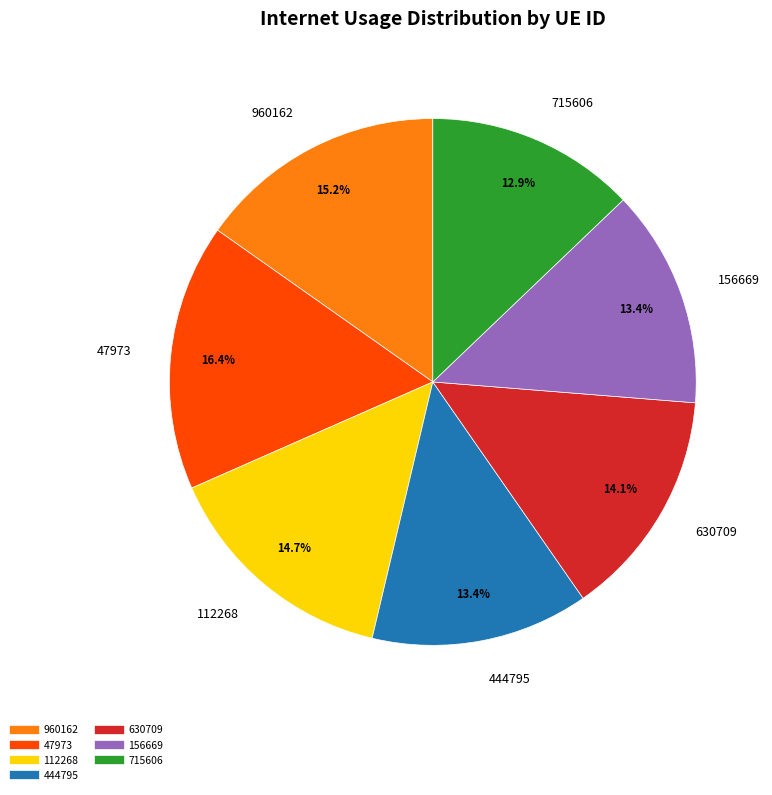

To the nearest percent, what is the difference between the 47973 and 112268 slice percentages?

2%